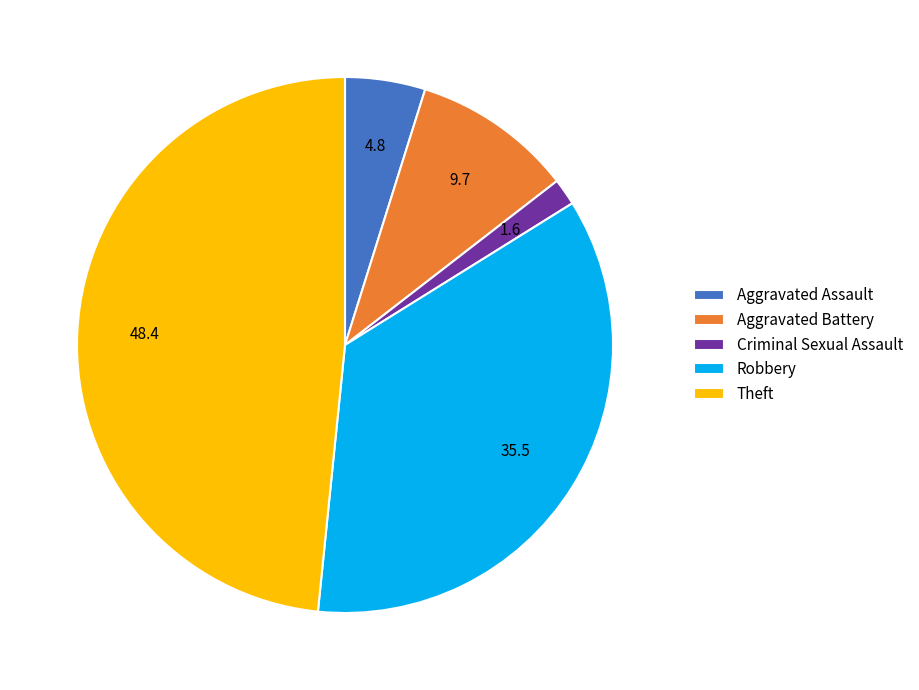

Is there a majority slice in this chart?

No